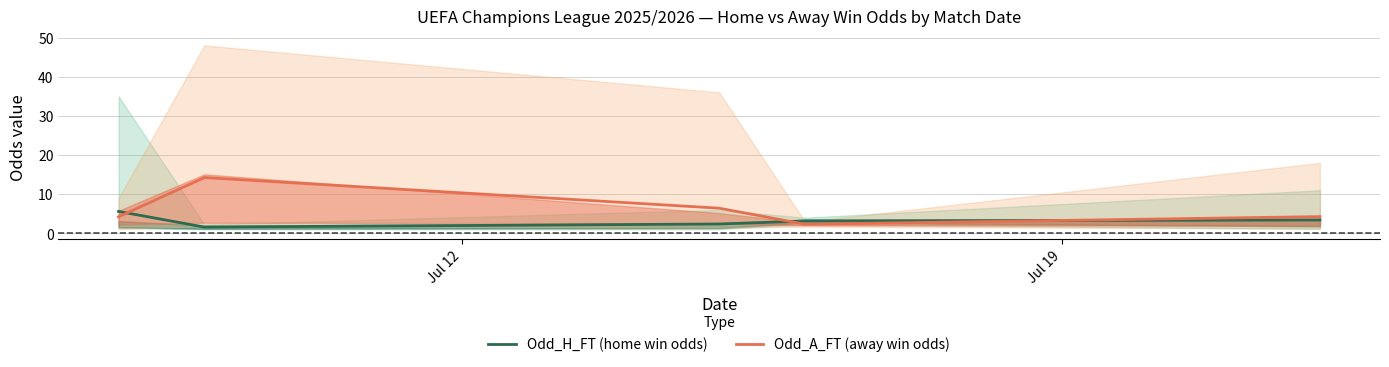

What is the sum of all Odd_A_FT (away win odds) values?

31.5